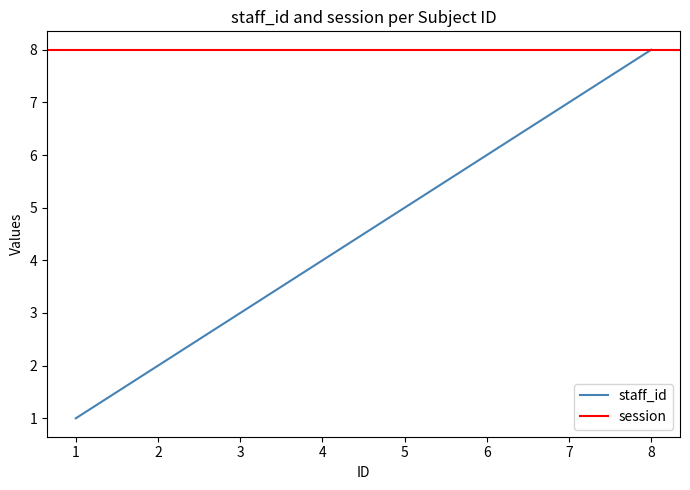

True or false: the data shows 8 at 8.

True